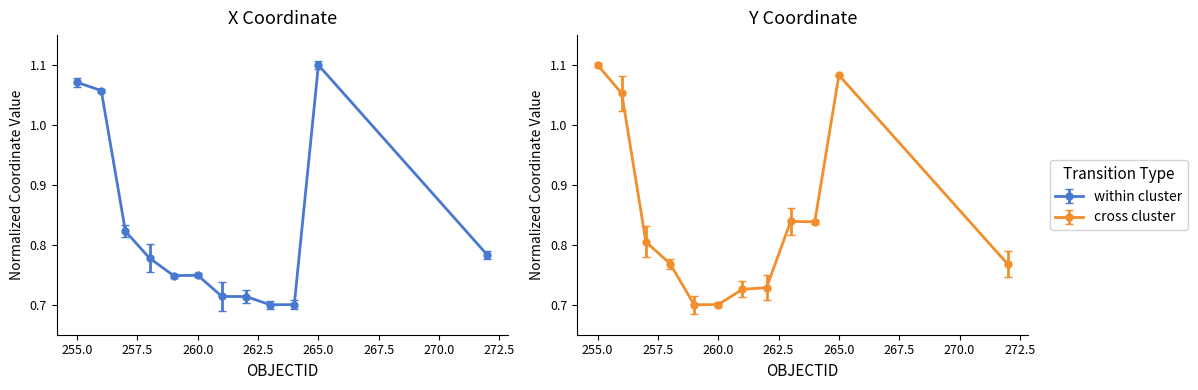

How many X values are between 0 and 1?

9